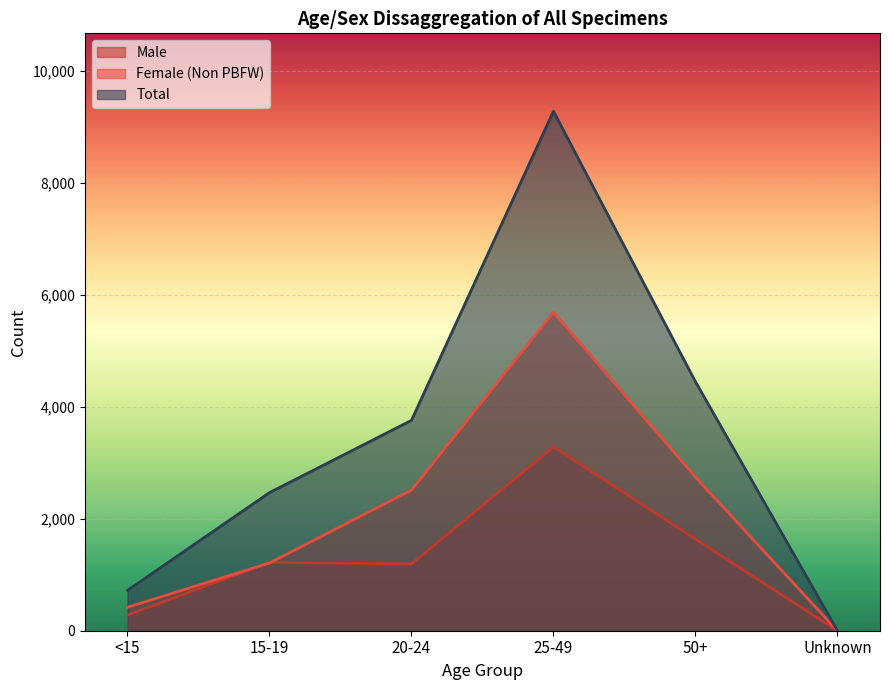

How many distinct data groups are displayed?

3